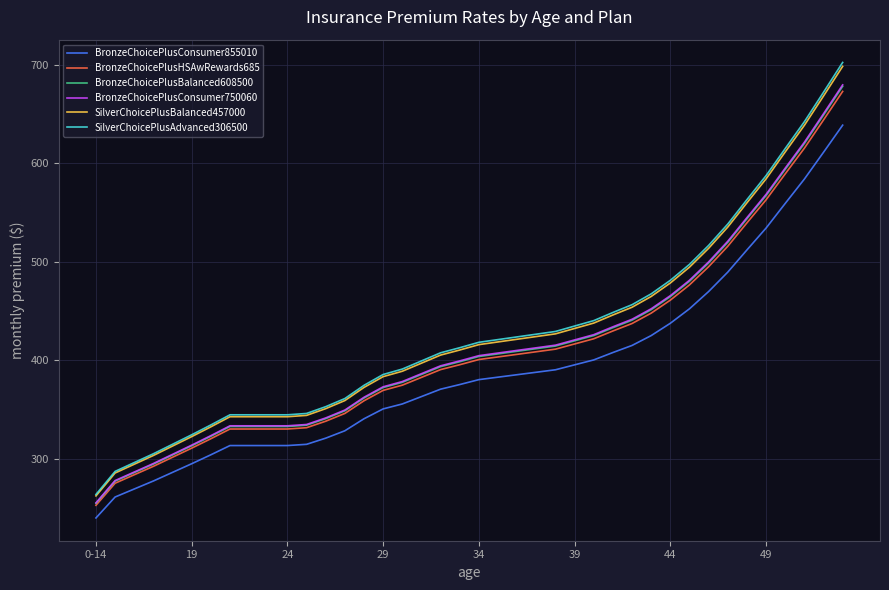

What is the difference between the maximum and minimum values in the BronzeChoicePlusConsumer750060 series?

424.9